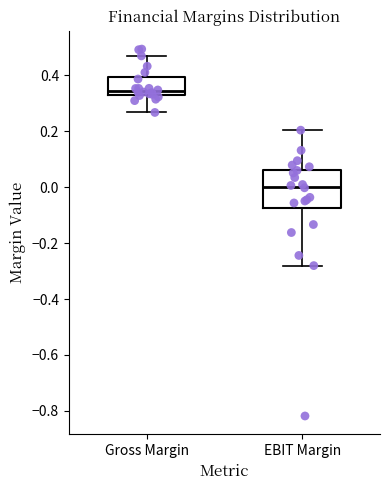

Where does the upper whisker of the box for Gross Margin end on the y-axis? The values are not printed on the chart, so give them approximately, as read against the axis.

0.46